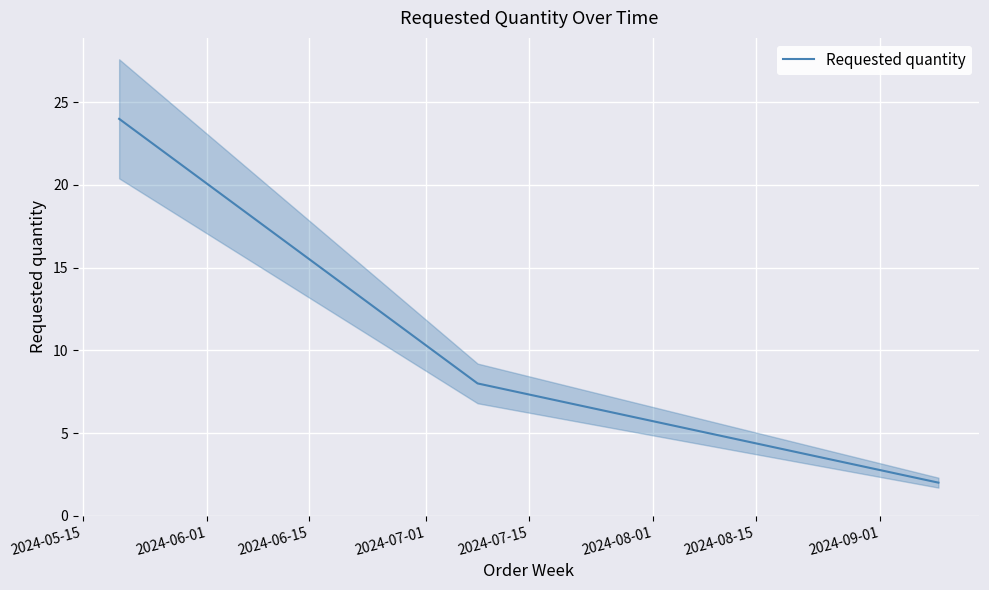

What is the maximum value for Requested quantity?

24